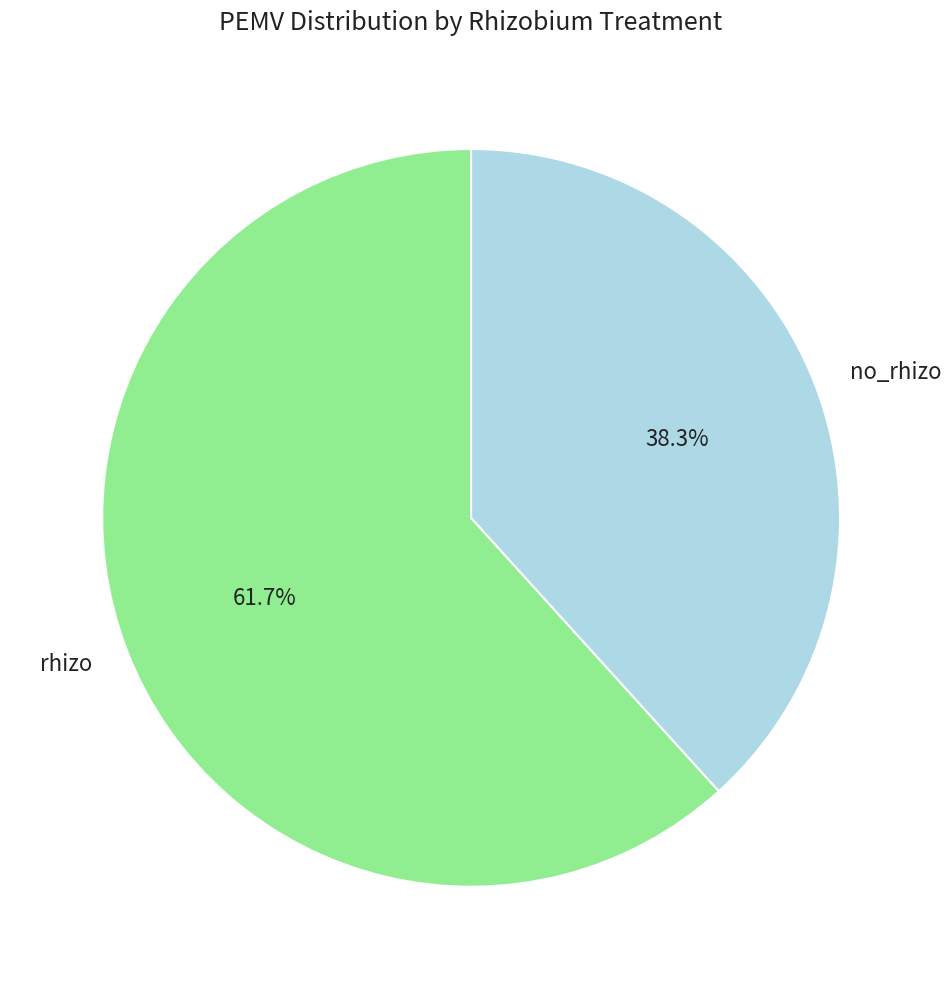

Count the number of slices in the pie.

2